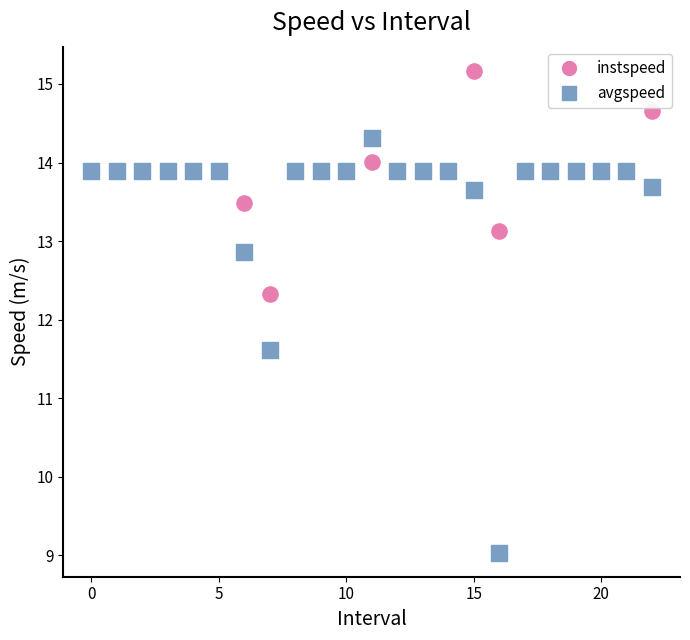

What are all the series names shown in the legend?

instspeed, avgspeed